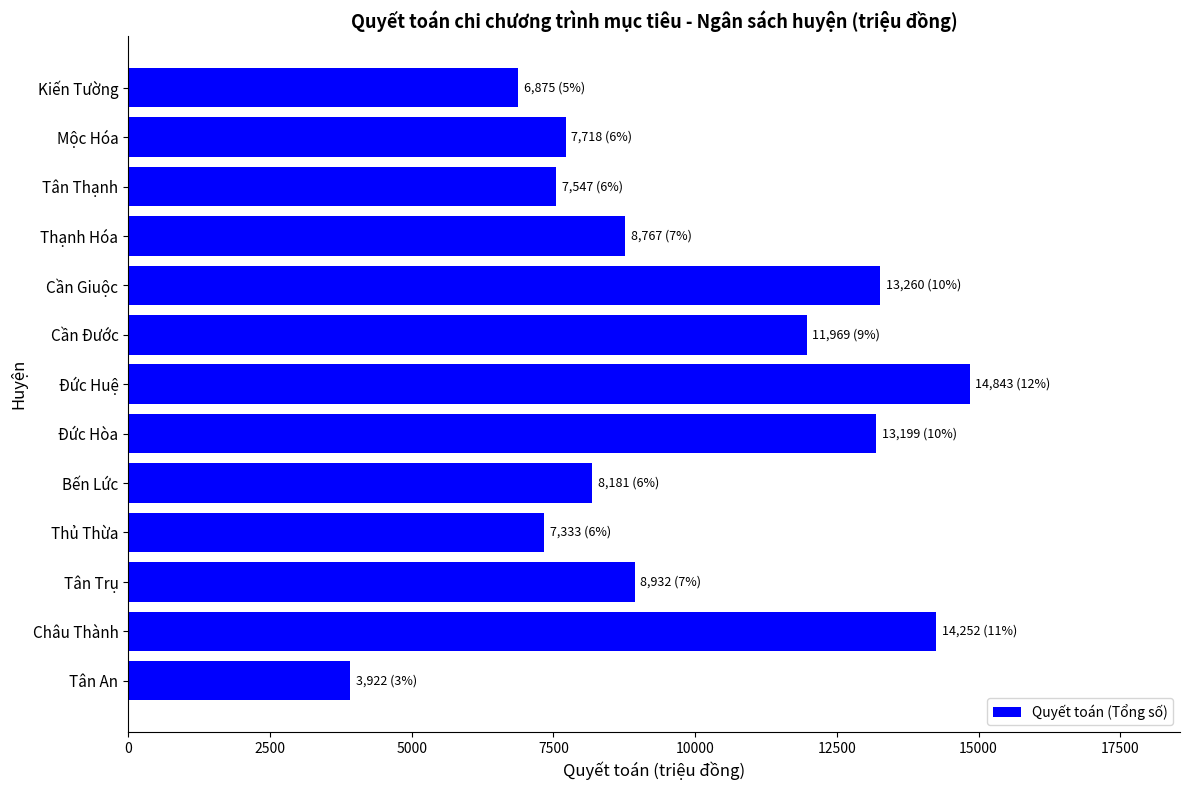

Is it true that the value at Bến Lức is 2384?

False